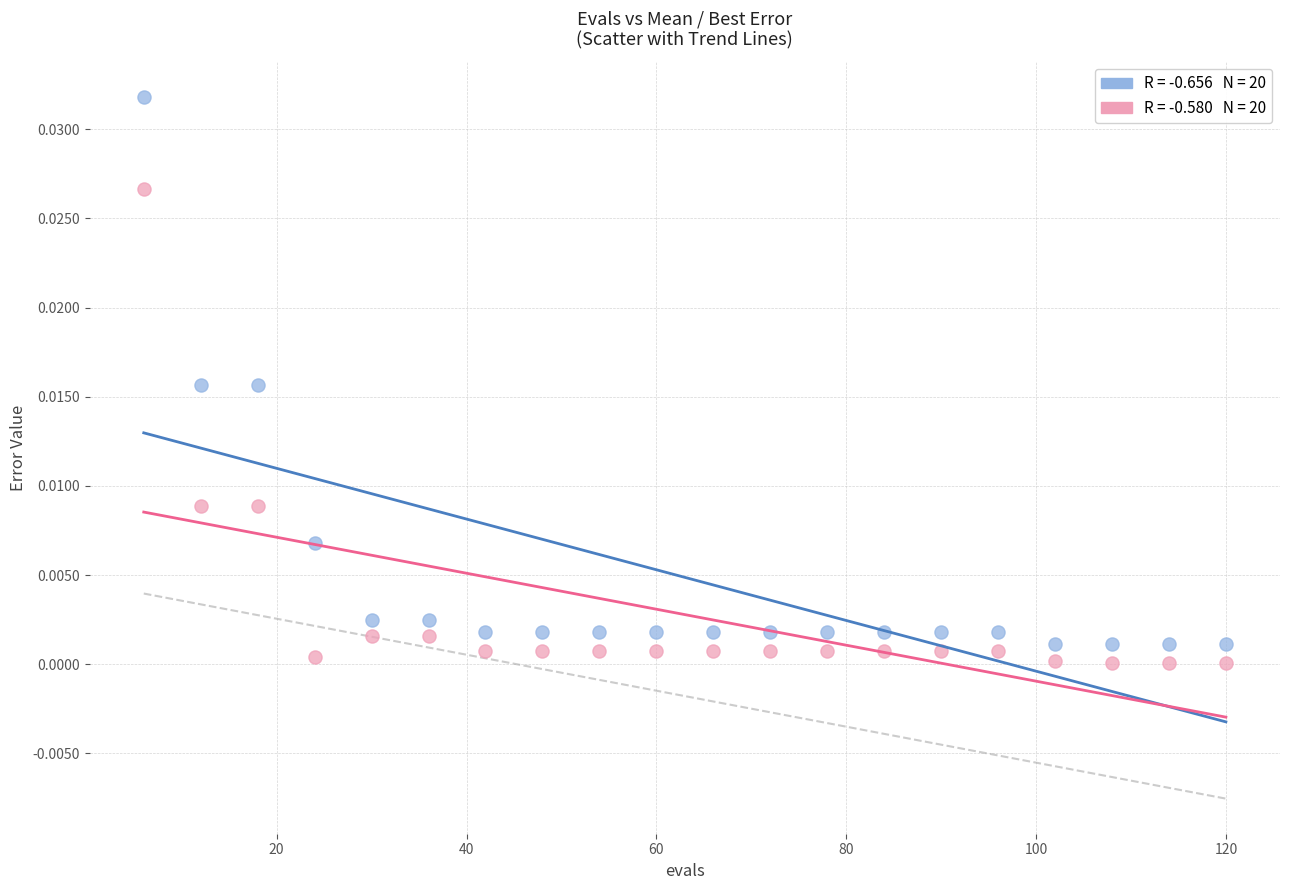

Across all data points, what is the range of X values (max minus min)?

114.0